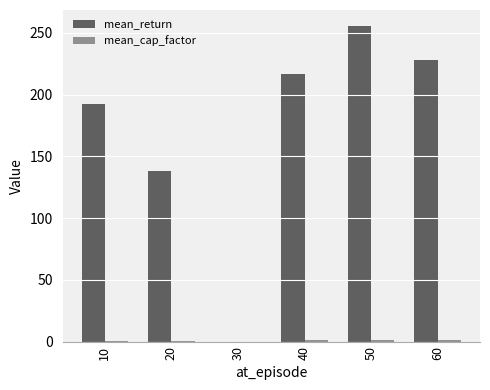

Which series has the largest total across all categories?

mean_return